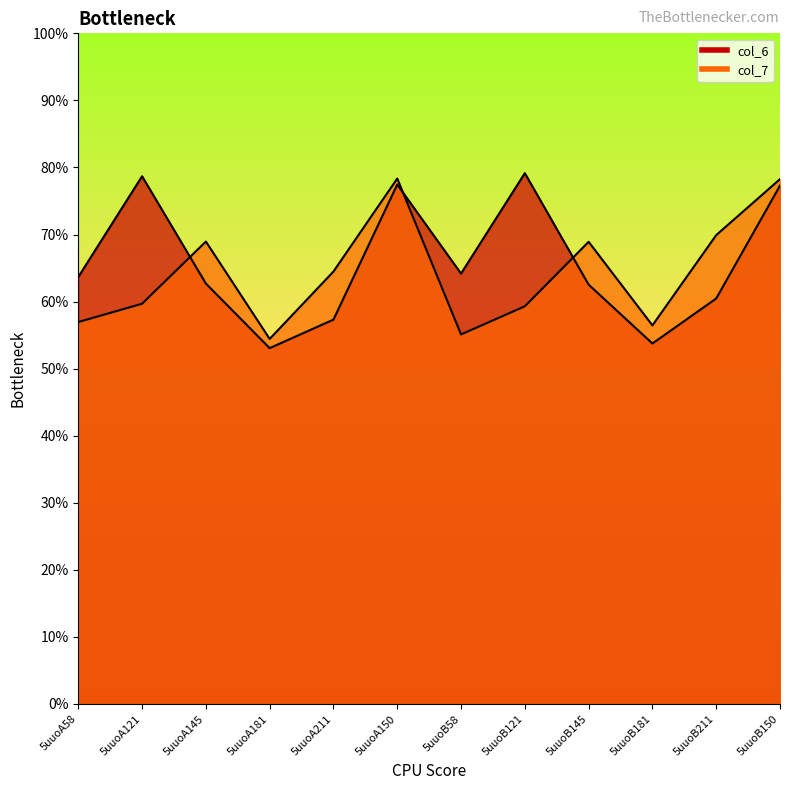

After their last crossing, which series has the higher values: col_6 or col_7?

col_7